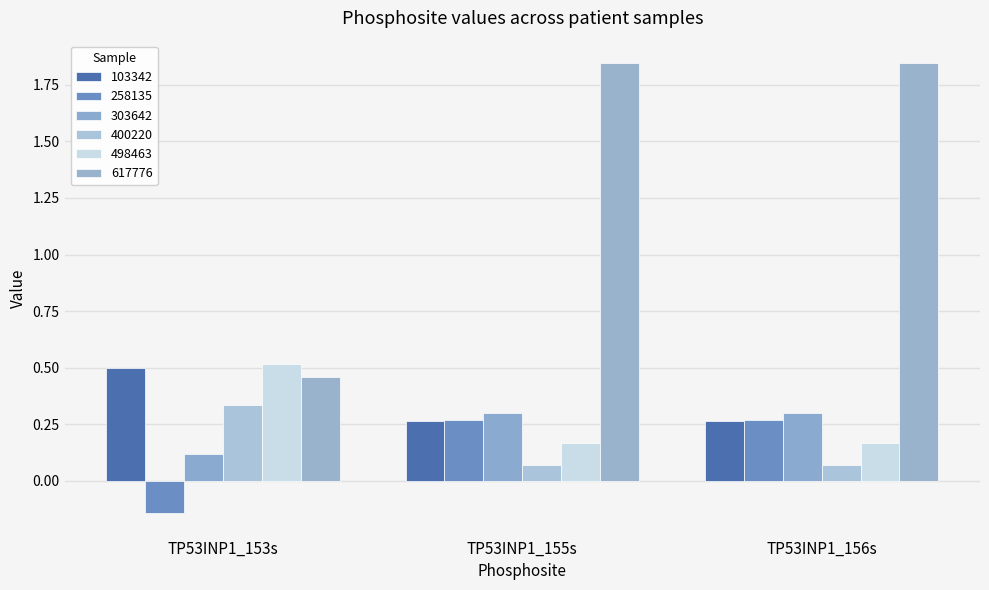

How many data points in 617776 are above 1?

2